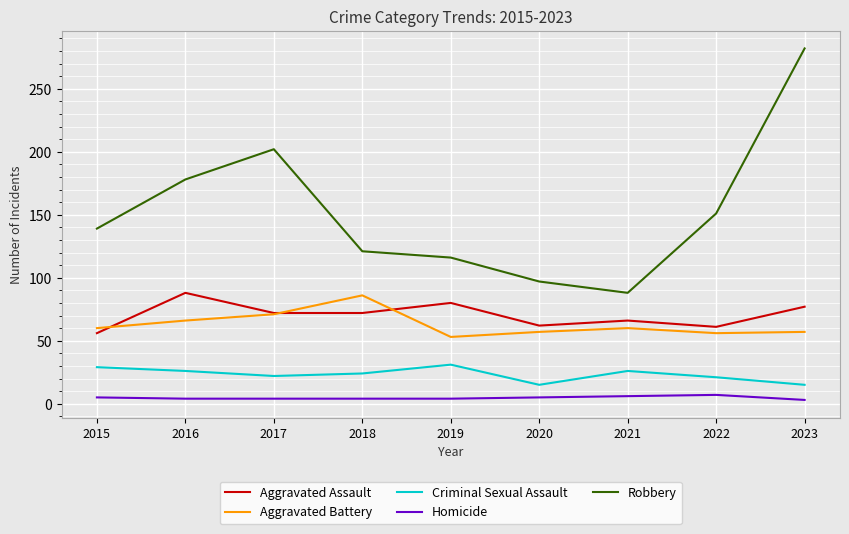

What is the highest value of the Homicide series?

7